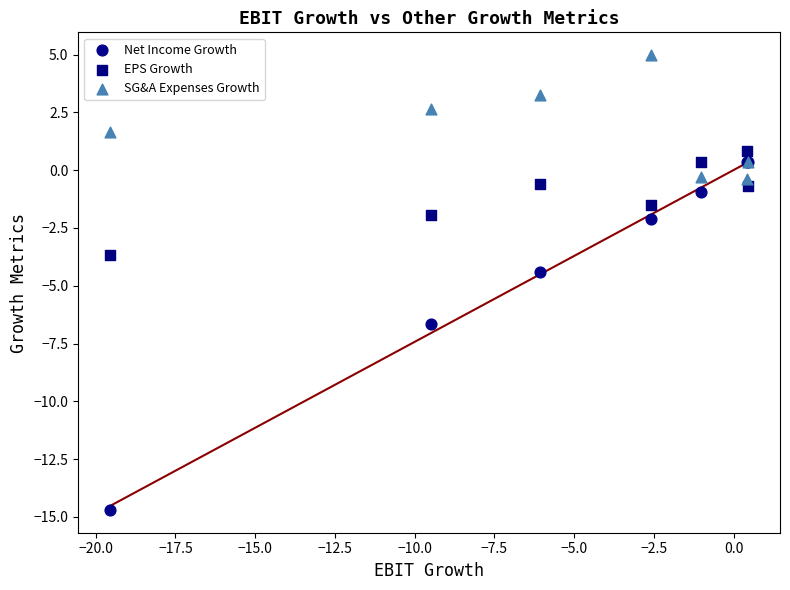

In the SG&A Expenses Growth series, what Y value is closest to 2?

1.7